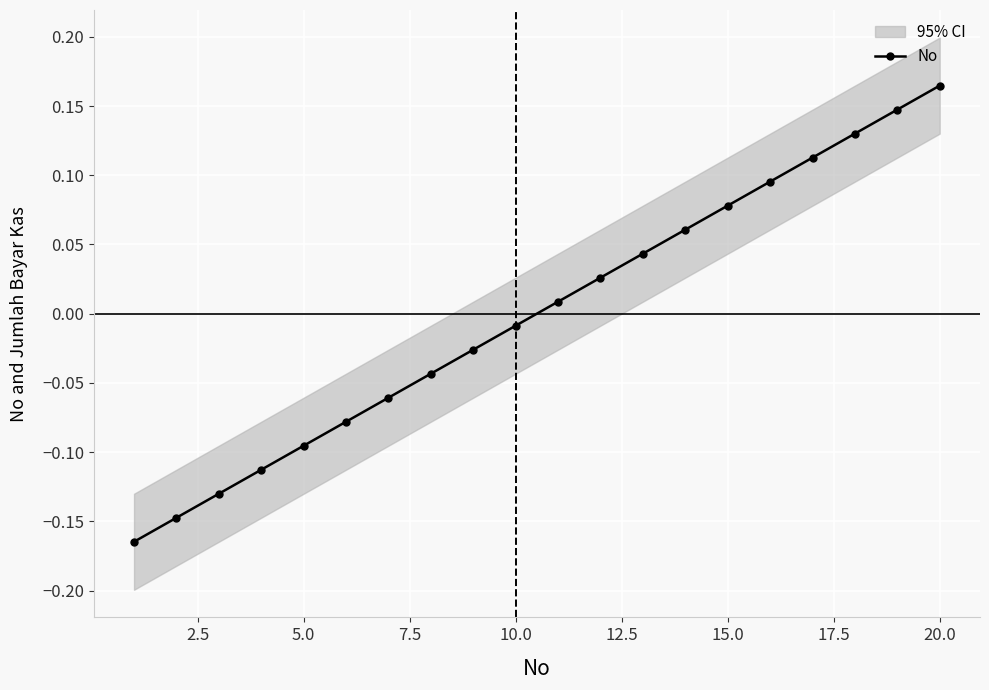

At which label does No reach its peak?

20.0